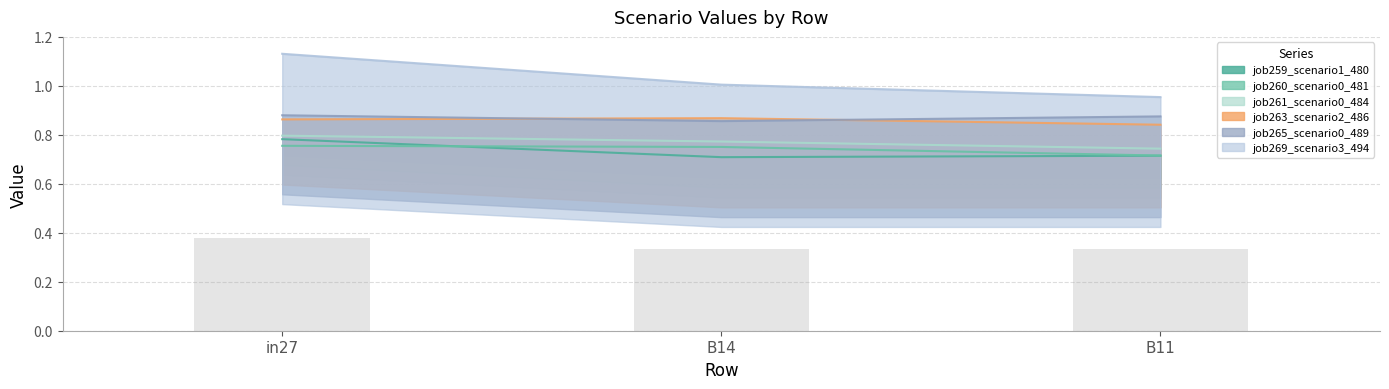

What position from the right is B14?

2